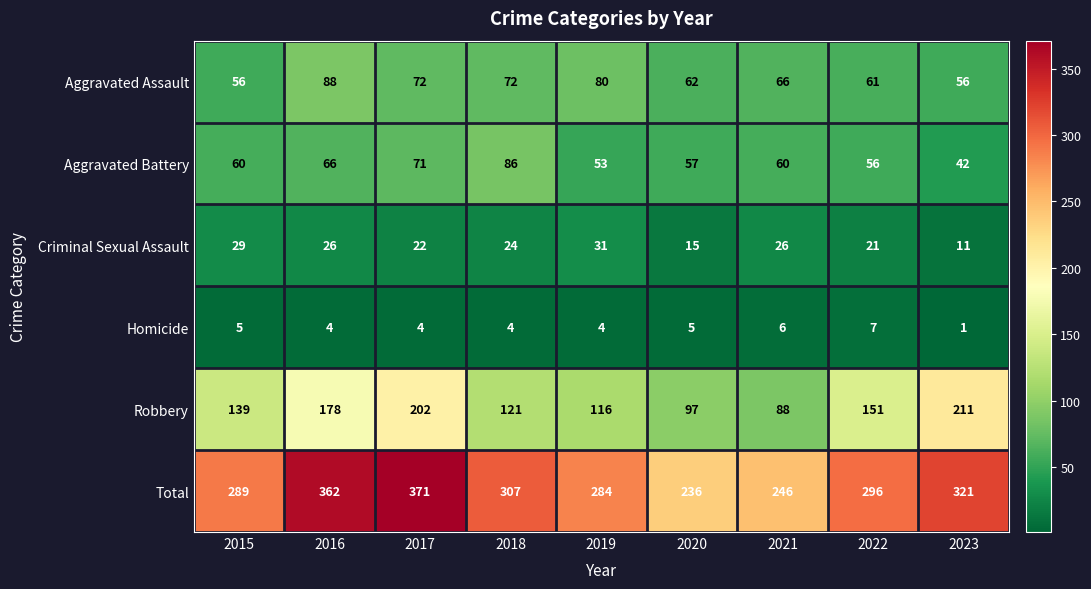

At which category is the sum across all series the highest?

2017